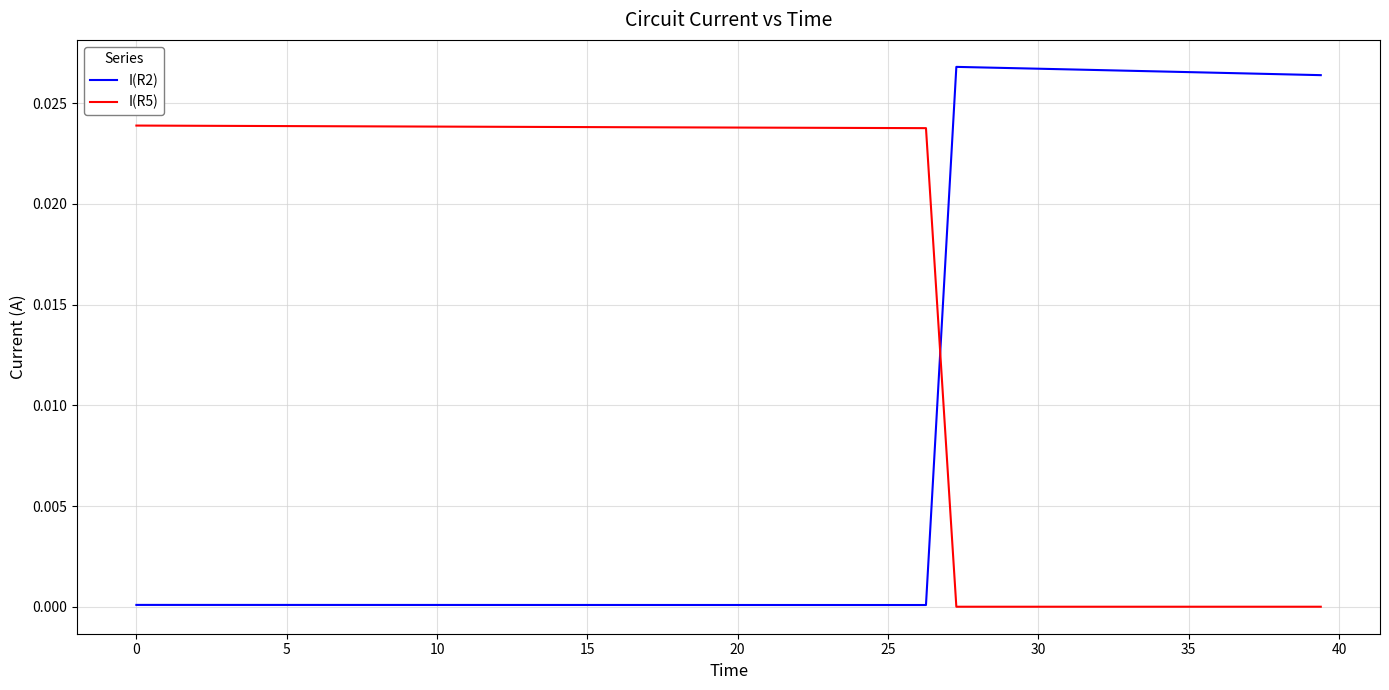

How many intersections are there between I(R5) and I(R2)?

1